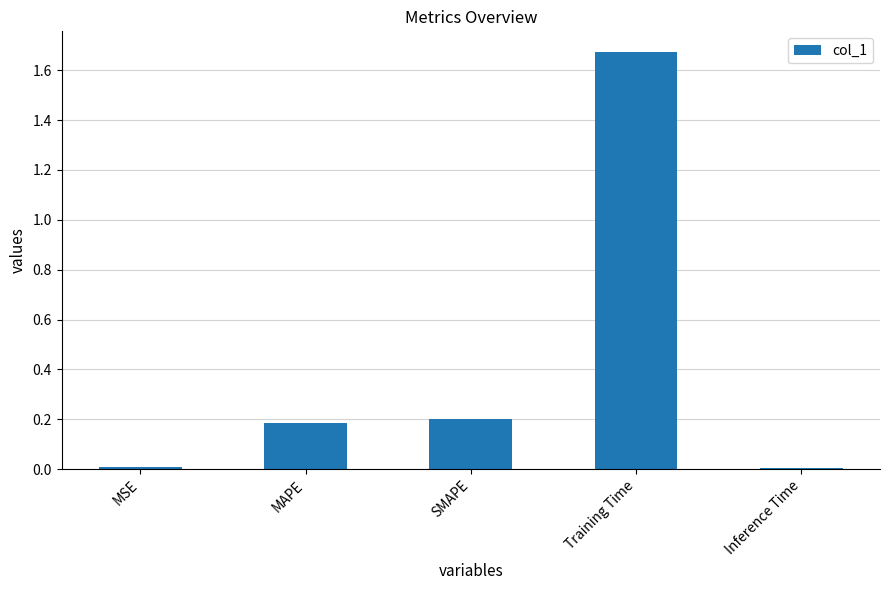

Between Inference Time and Training Time, which is larger?

Training Time